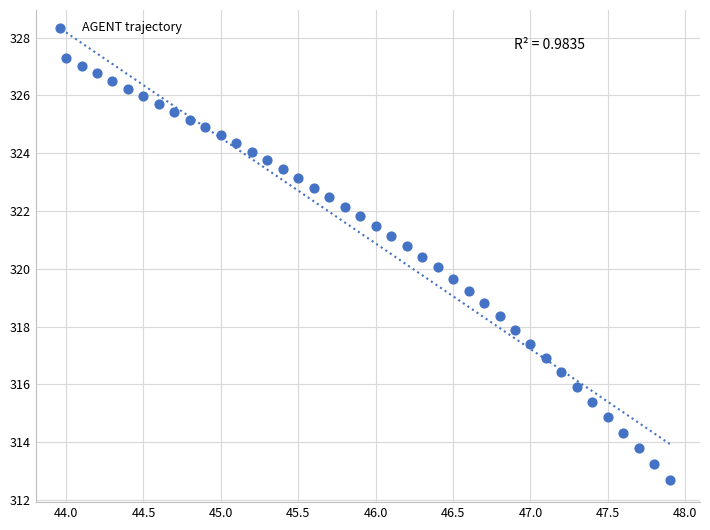

What is the range of Y values (max minus min)?

14.6